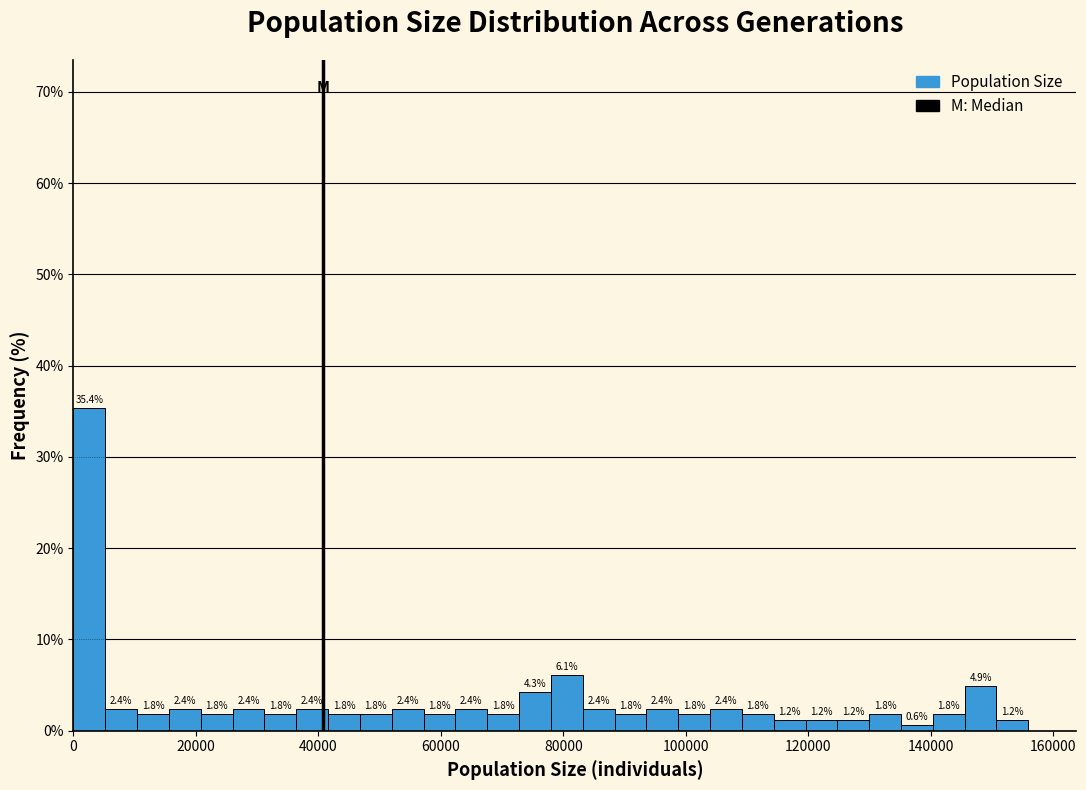

Around what value on the x-axis is the tallest bar? Give the approximate position of its centre, as read against the axis.

2000